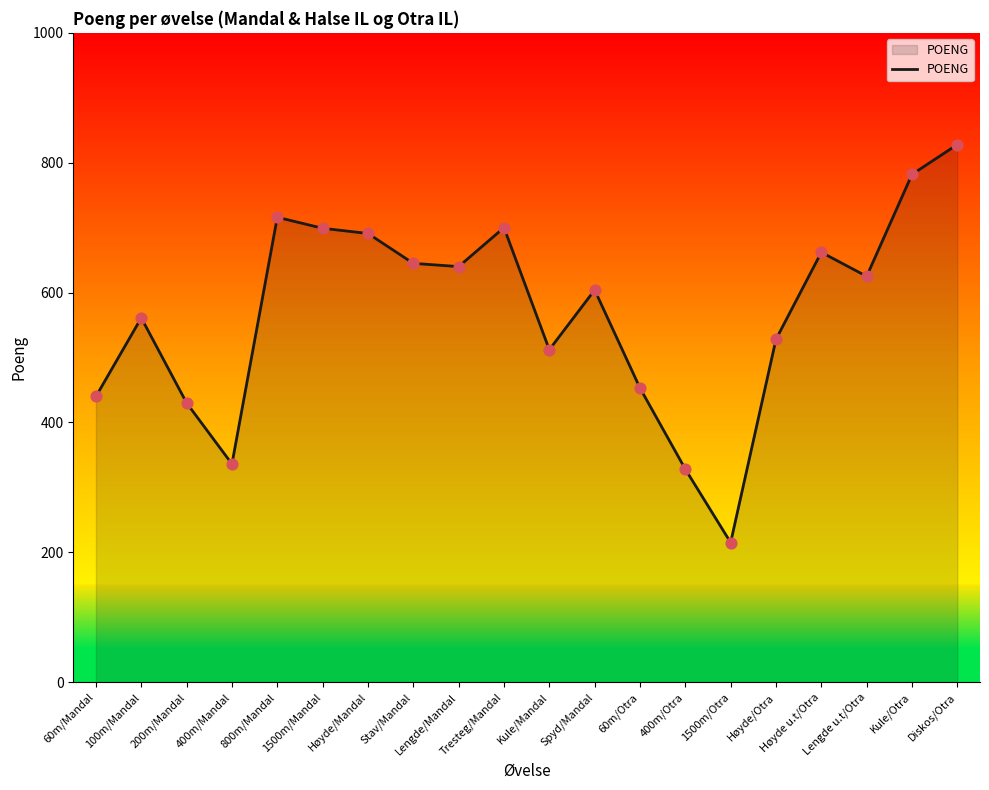

Between 400m/Mandal and Lengde u.t/Otra, which is larger?

Lengde u.t/Otra